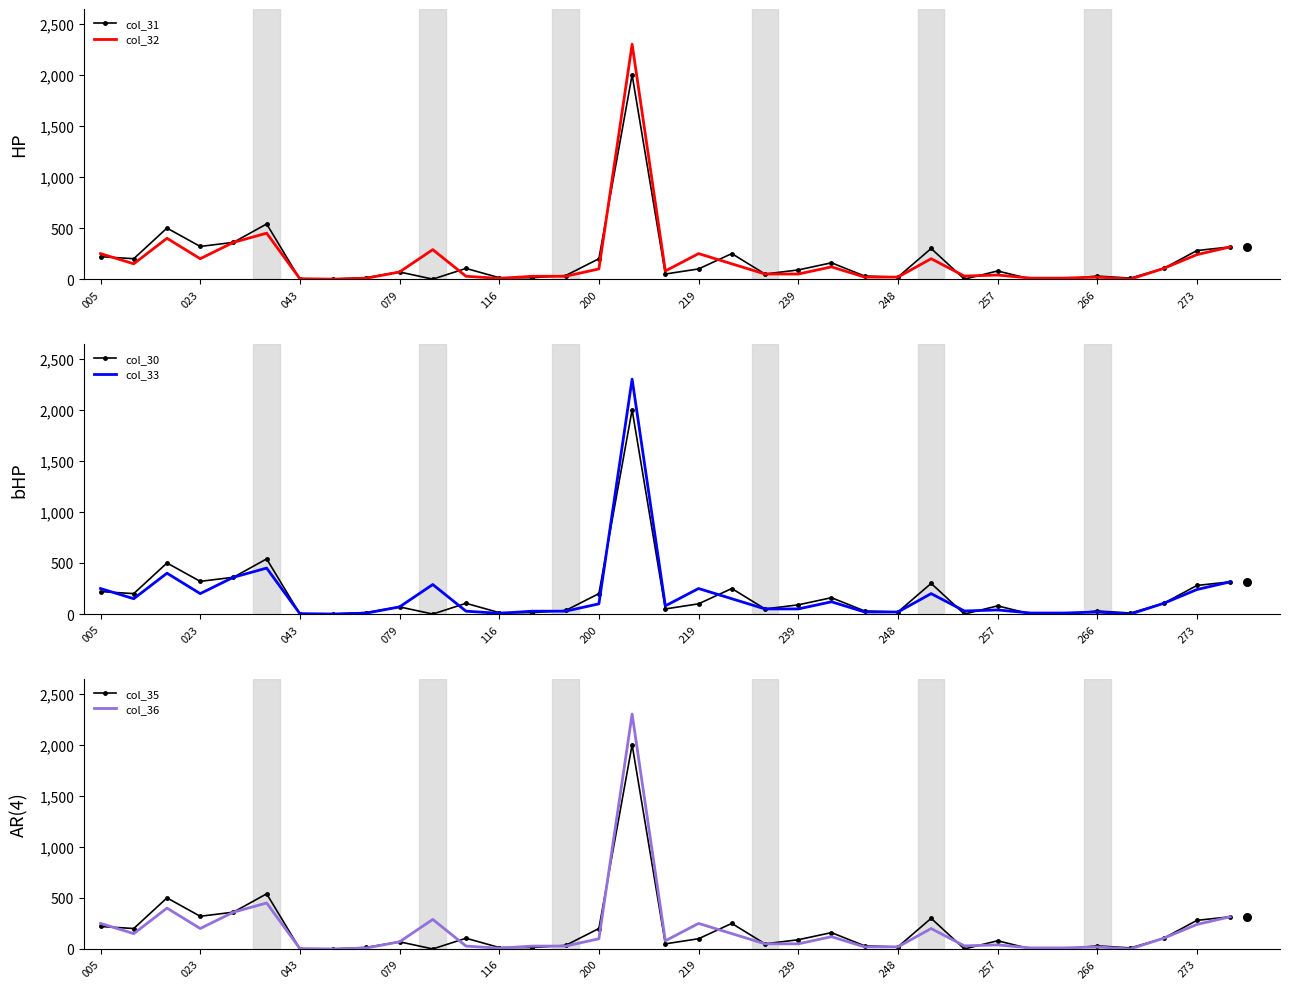

What are all the series names shown in the legend?

col_31, col_32, col_30, col_33, col_35, col_36